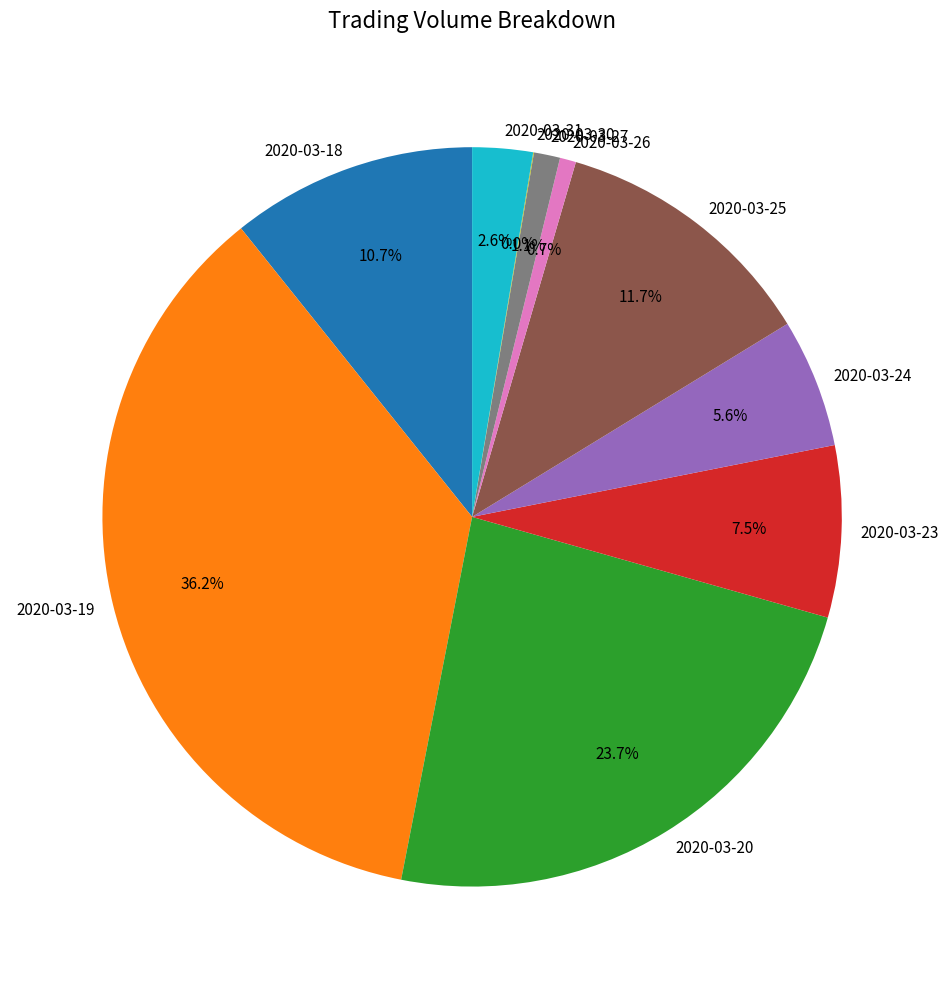

Which category has the biggest portion of the pie?

2020-03-19